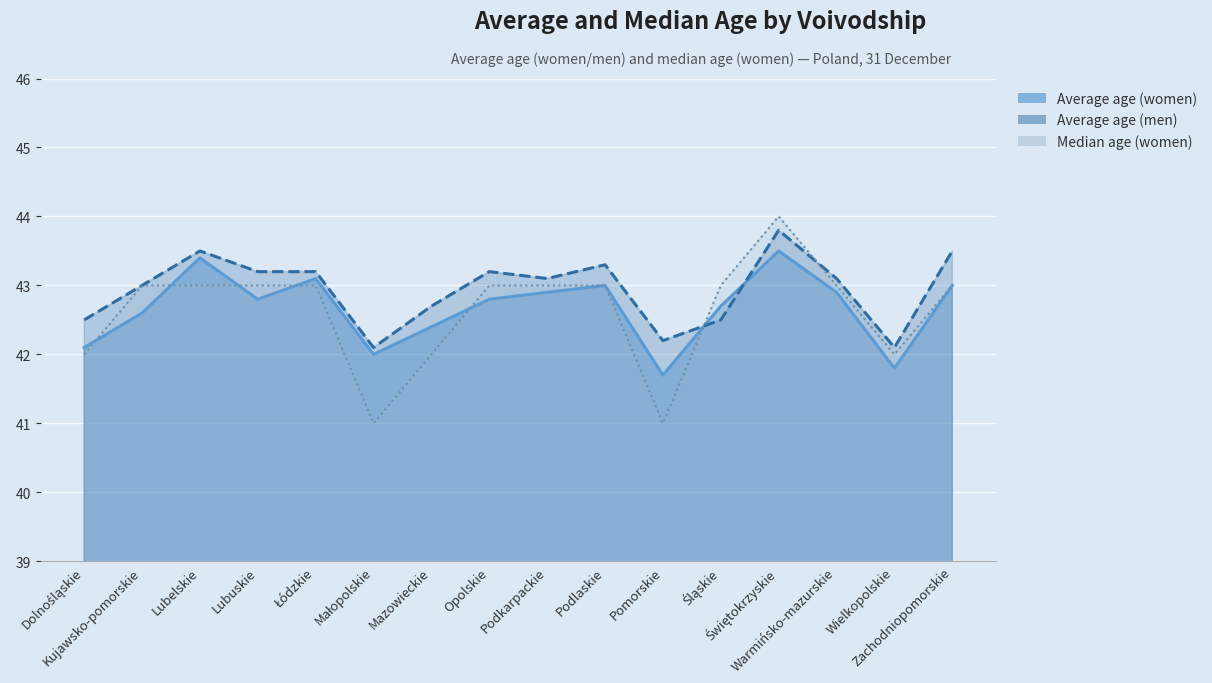

How many lines are shown in the chart?

3